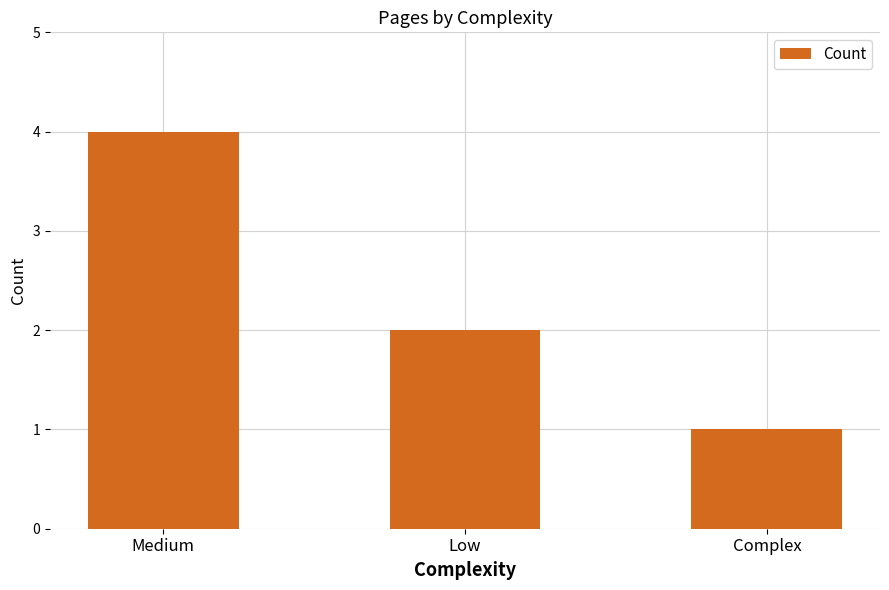

At which label is the value closest to 2?

Low